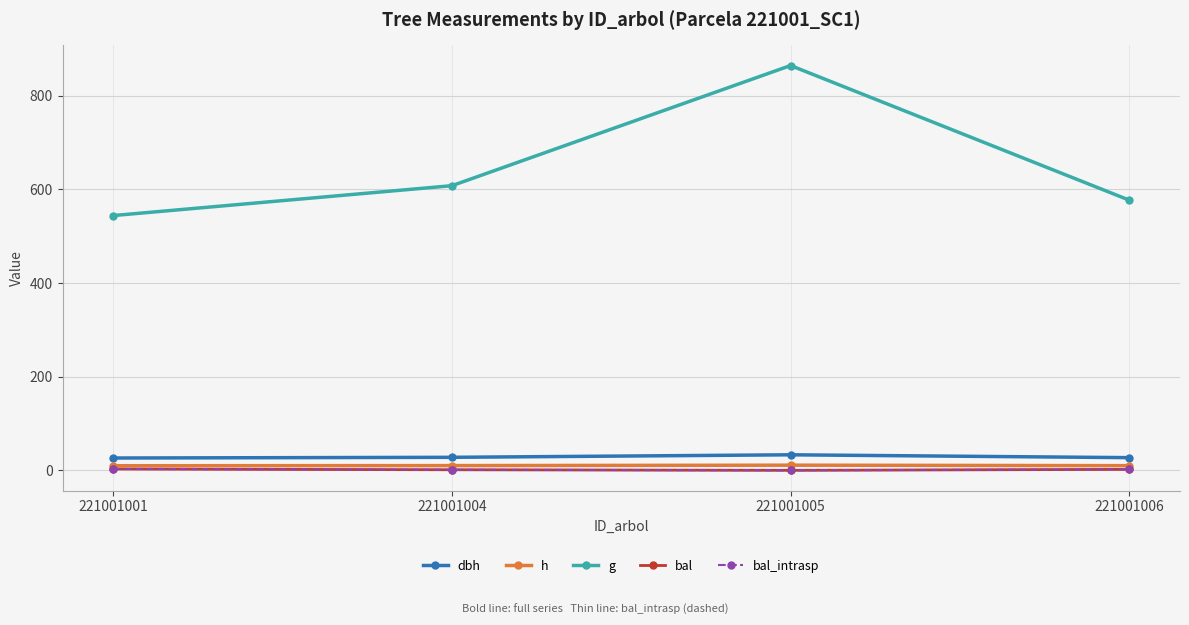

Reading left to right, what are all the values shown in this chart?

dbh: 221001001=26.3	221001004=27.8	221001005=33.2	221001006=27.1
h: 221001001=9.8	221001004=10.1	221001005=11.0	221001006=10.0
g: 221001001=544.1	221001004=607.9	221001005=864.5	221001006=577.0
bal: 221001001=2.9	221001004=1.2	221001005=0.0	221001006=2.1
bal_intrasp: 221001001=2.9	221001004=1.2	221001005=0.0	221001006=2.1